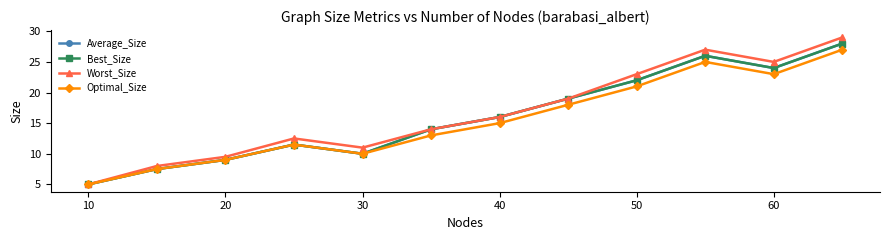

Reading left to right, extract all data points from this chart.

Average_Size: 5.0	7.5	9.0	11.5	10.0	14.0	16.0	19.0	22.0	26.0	24.0	28.0
Best_Size: 5.0	7.5	9.0	11.5	10.0	14.0	16.0	19.0	22.0	26.0	24.0	28.0
Worst_Size: 5.0	8.0	9.5	12.5	11.0	14.0	16.0	19.0	23.0	27.0	25.0	29.0
Optimal_Size: 5.0	7.5	9.0	11.5	10.0	13.0	15.0	18.0	21.0	25.0	23.0	27.0